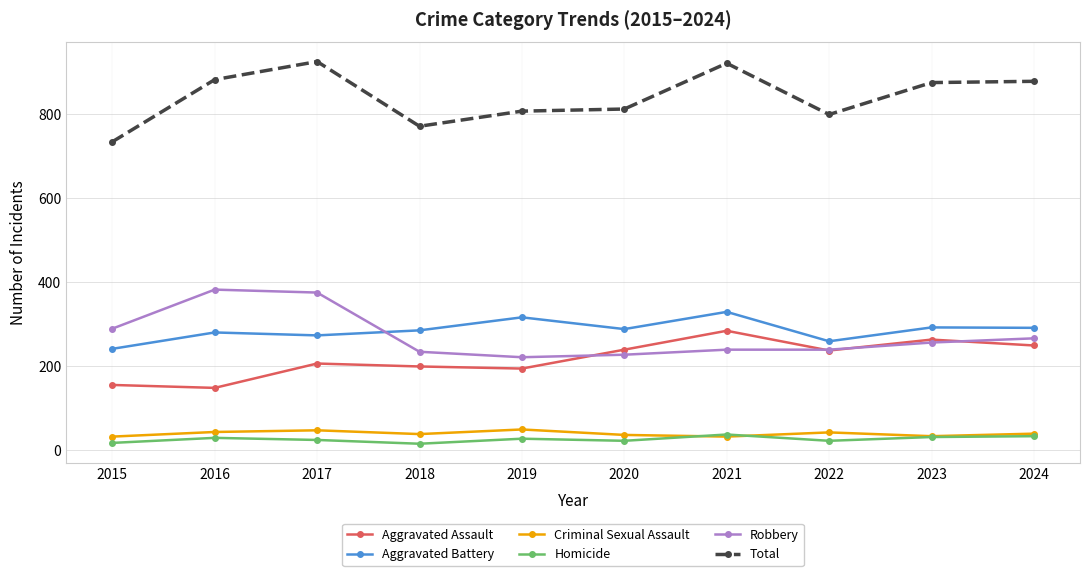

At which category does Total reach its first local peak?

2017